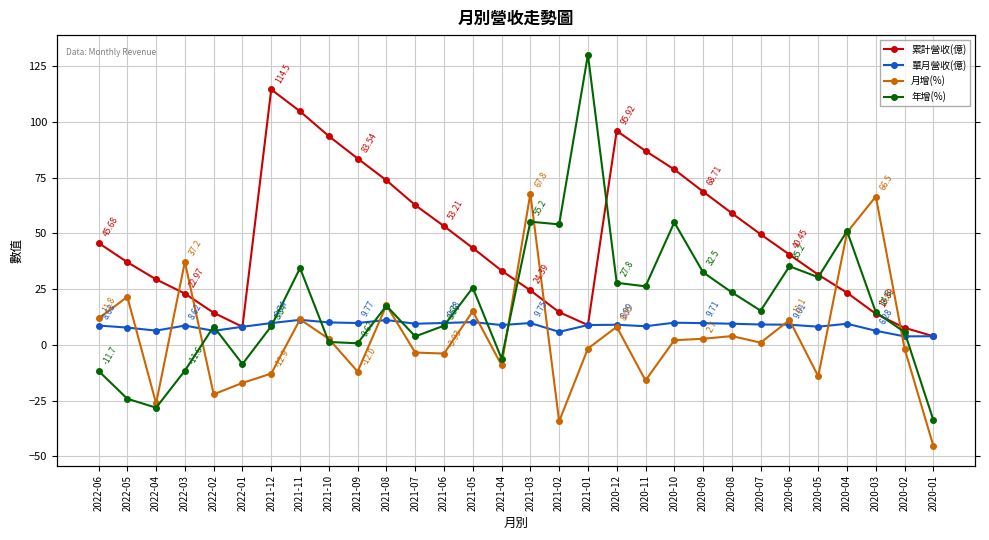

Rank the series by their maximum value, from lowest to highest.

單月營收(億), 月增(%), 累計營收(億), 年增(%)